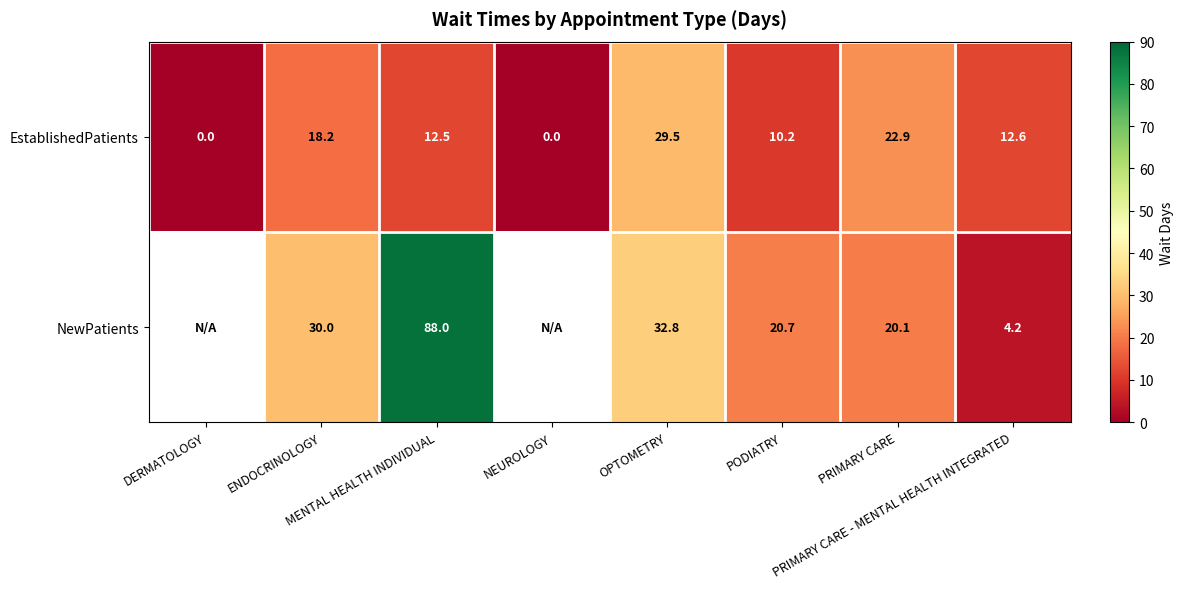

How many positive values does the EstablishedPatients series have?

6